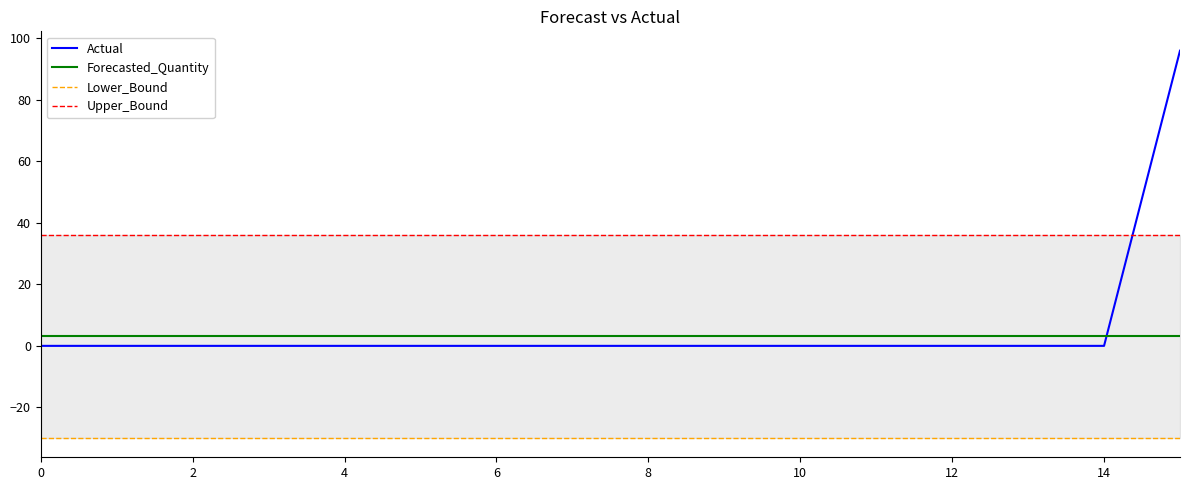

What is the minimum value for Upper_Bound?

36.0